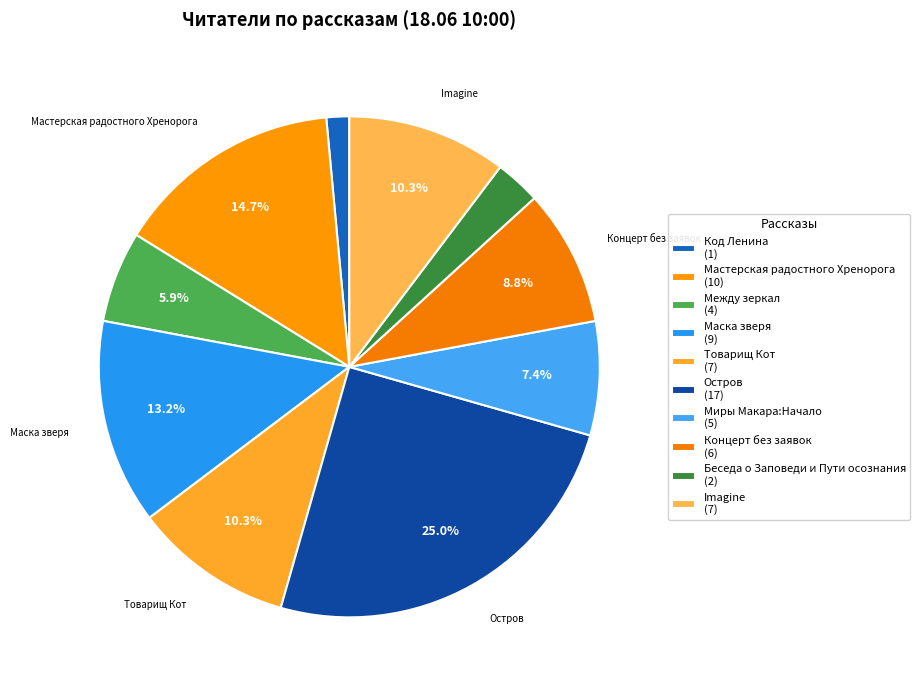

How many segments does this pie chart have?

10